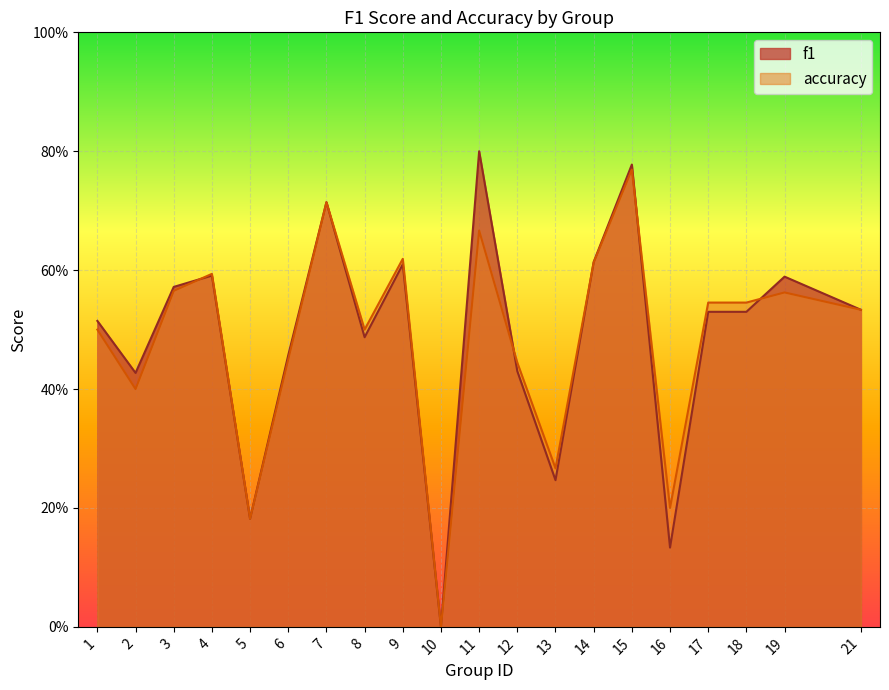

Rank the series by their average value, from highest to lowest.

f1, accuracy